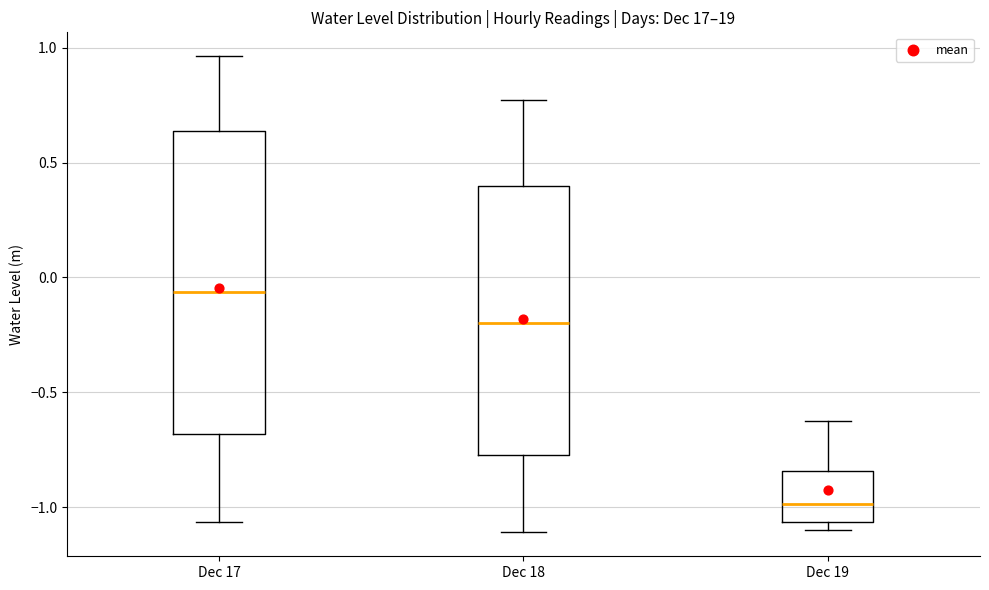

Reading left to right, read every box against the y-axis: the position of its median line, the range the box covers, and the ends of its whiskers. The values are not printed on the chart, so give them approximately, as read against the axis.

Dec 17: median -0.05, box -0.70 to 0.65, whiskers -1.05 to 0.95
Dec 18: median -0.20, box -0.75 to 0.40, whiskers -1.10 to 0.75
Dec 19: median -1.00, box -1.05 to -0.85, whiskers -1.10 to -0.60